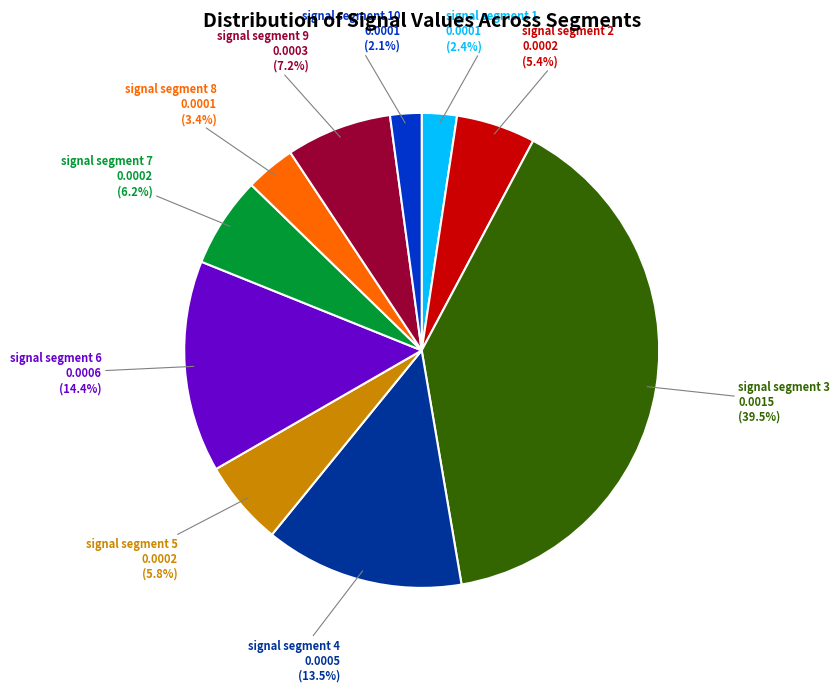

Is there any slice that represents more than half of the pie?

No